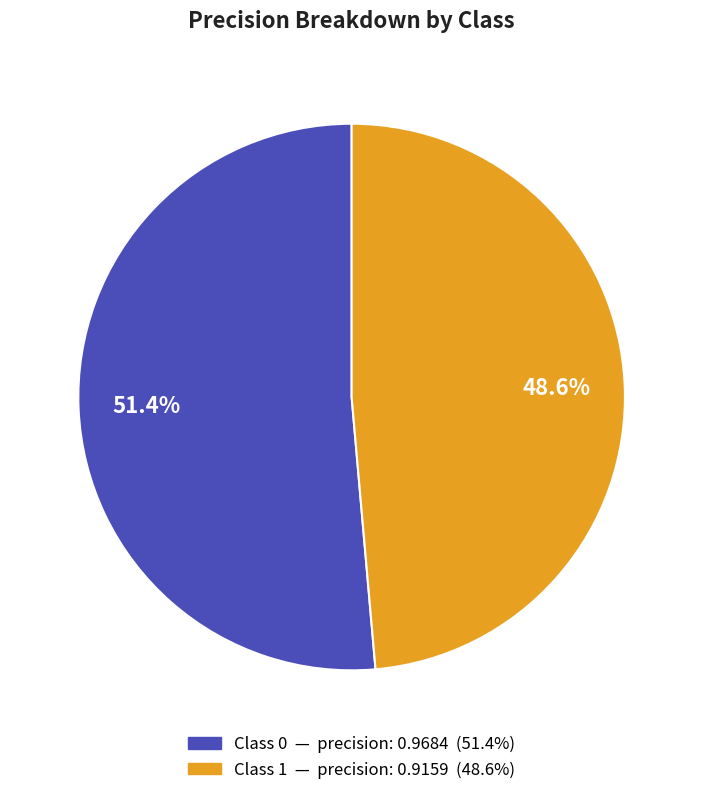

Is there a majority slice in this chart?

Yes